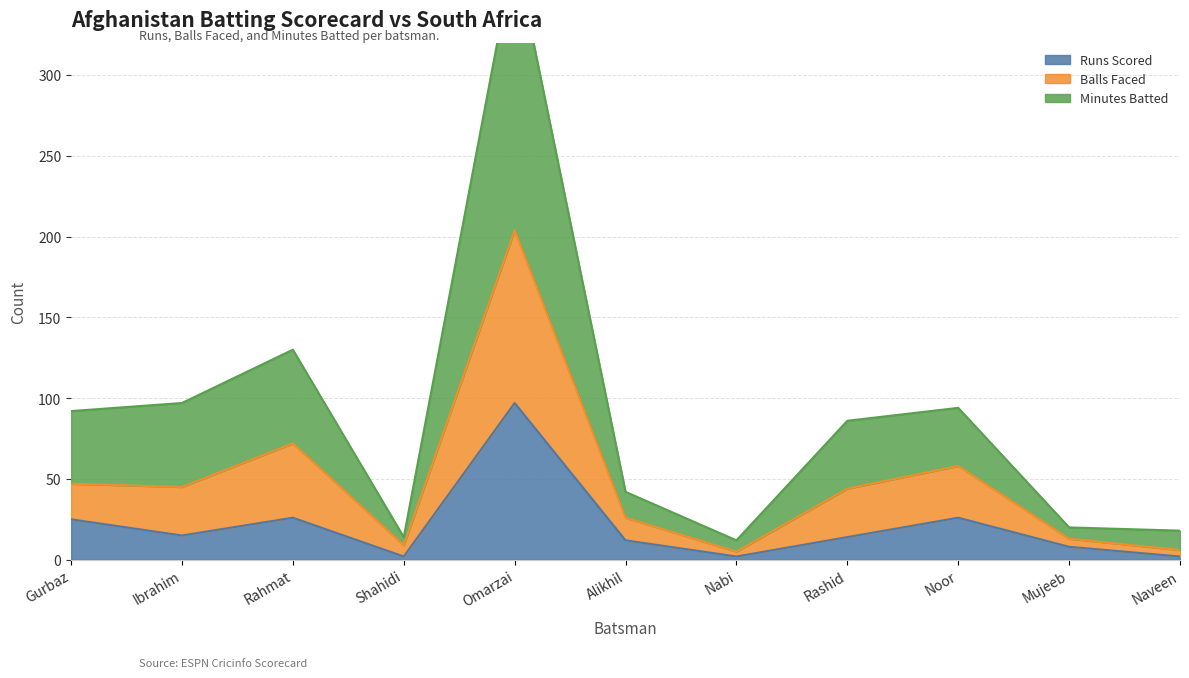

Is it true that Runs Scored equals 15 at Ibrahim?

True